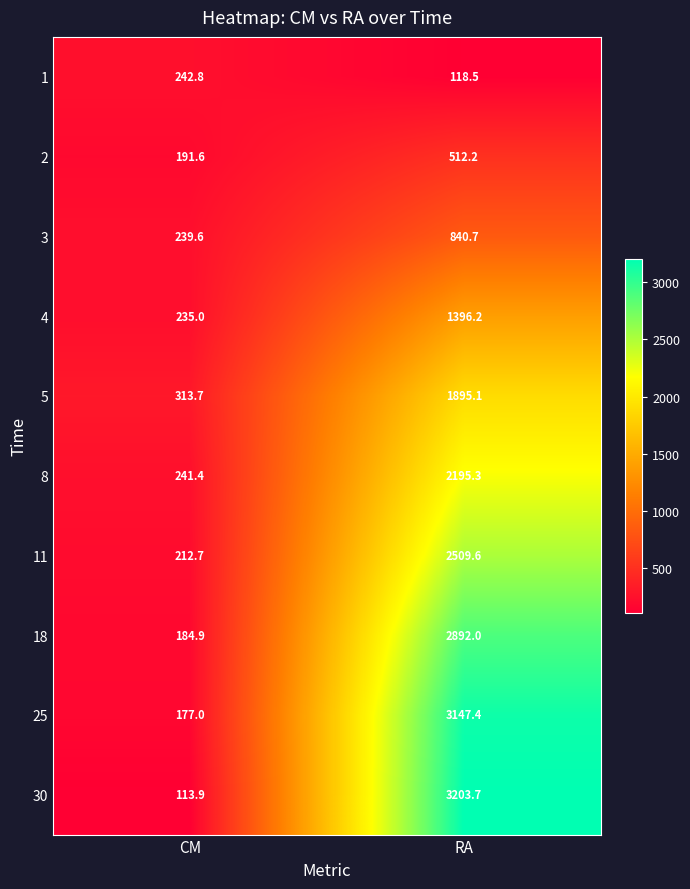

What value does the 8 series have at RA?

2195.3